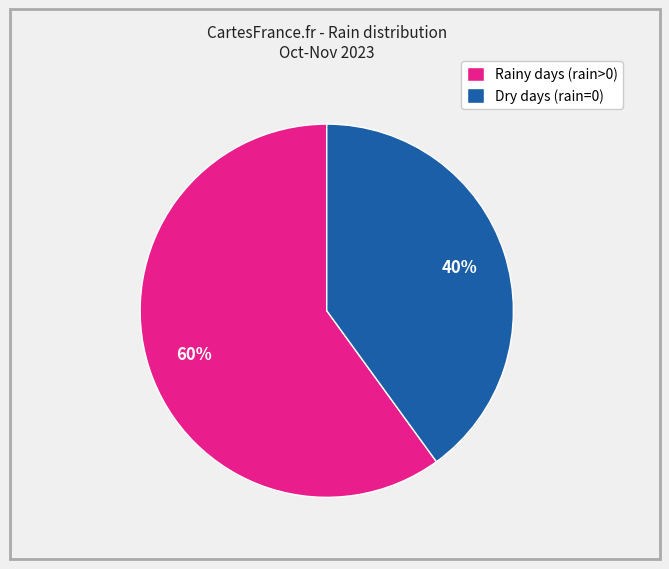

Which slice is the largest?

Rainy days (rain>0)